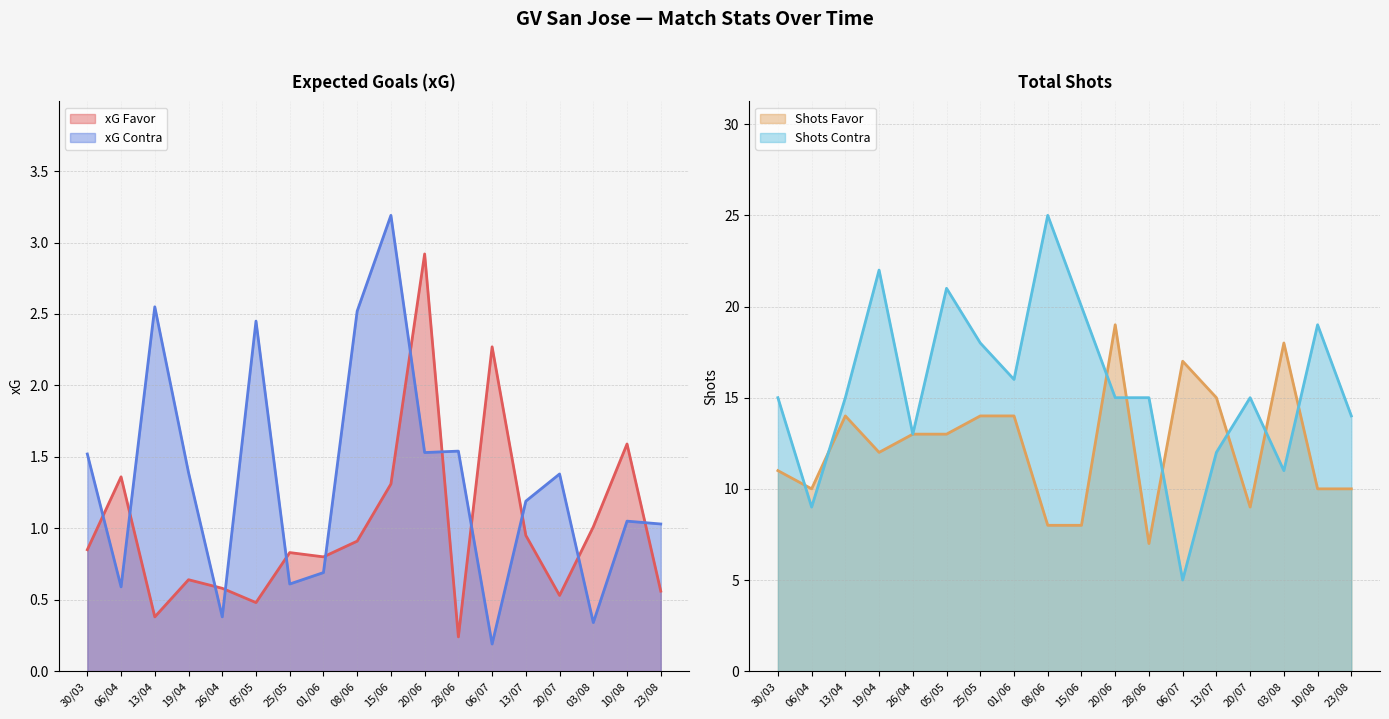

How many intersections are there between xG Contra and xG Favor?

12